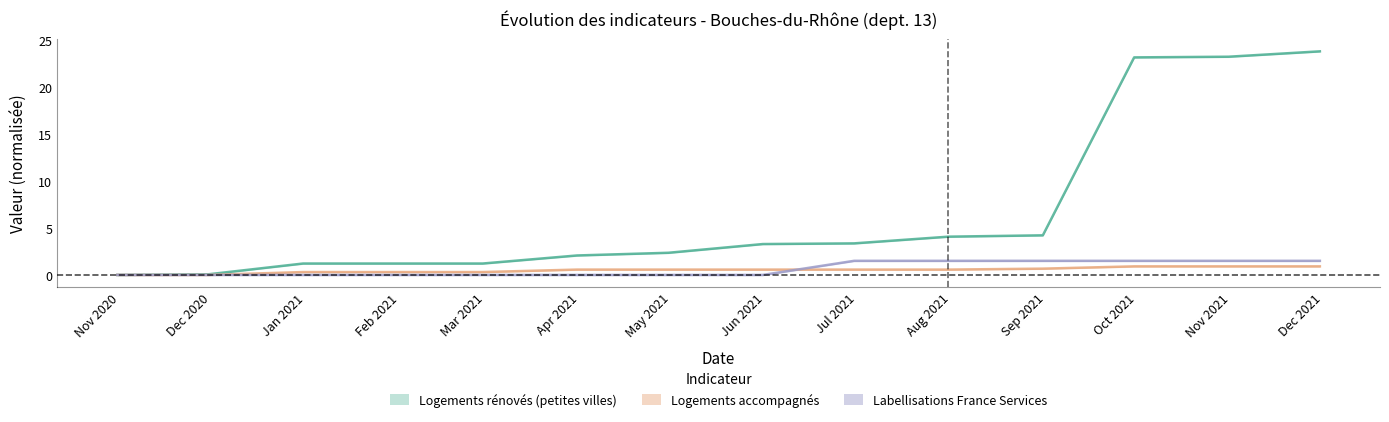

Rank the series by their maximum value, from highest to lowest.

nb-logements-renoves-petites-villes, nb-labellisations-france-services, nb-logement-accompagnement